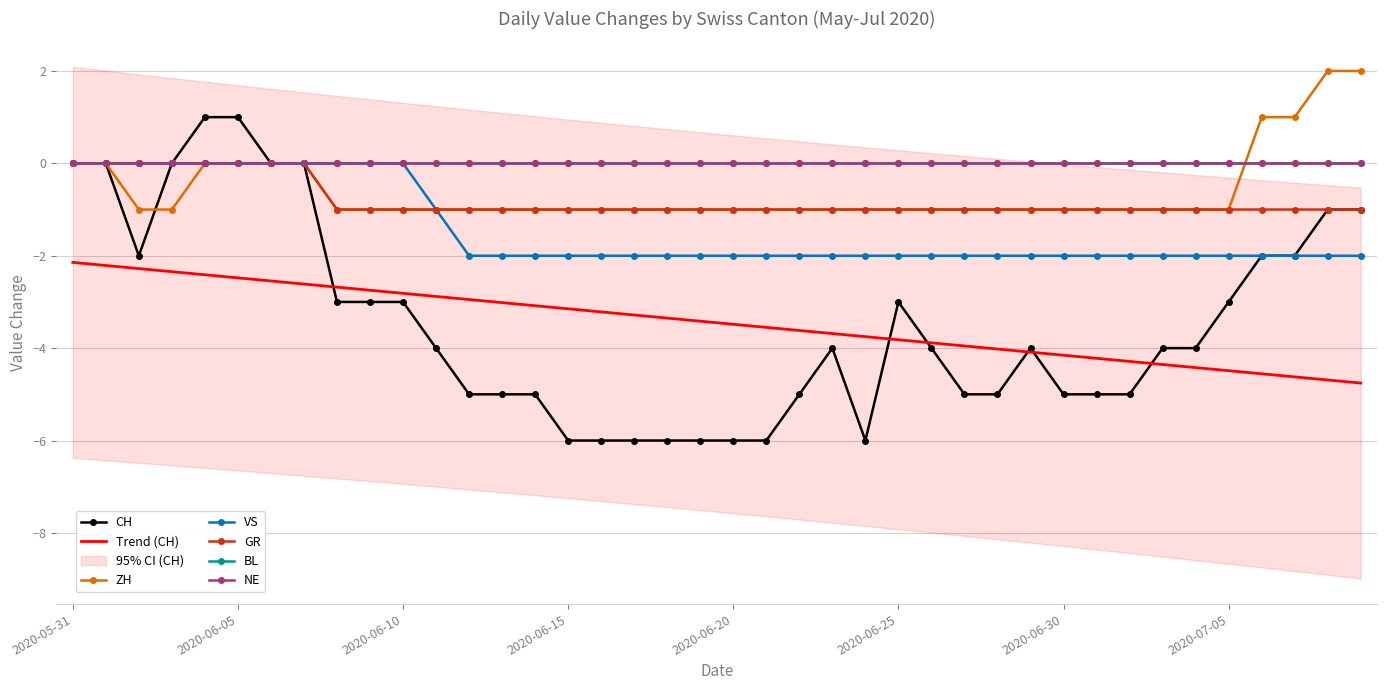

Is this an area chart (filled region under the line)?

No